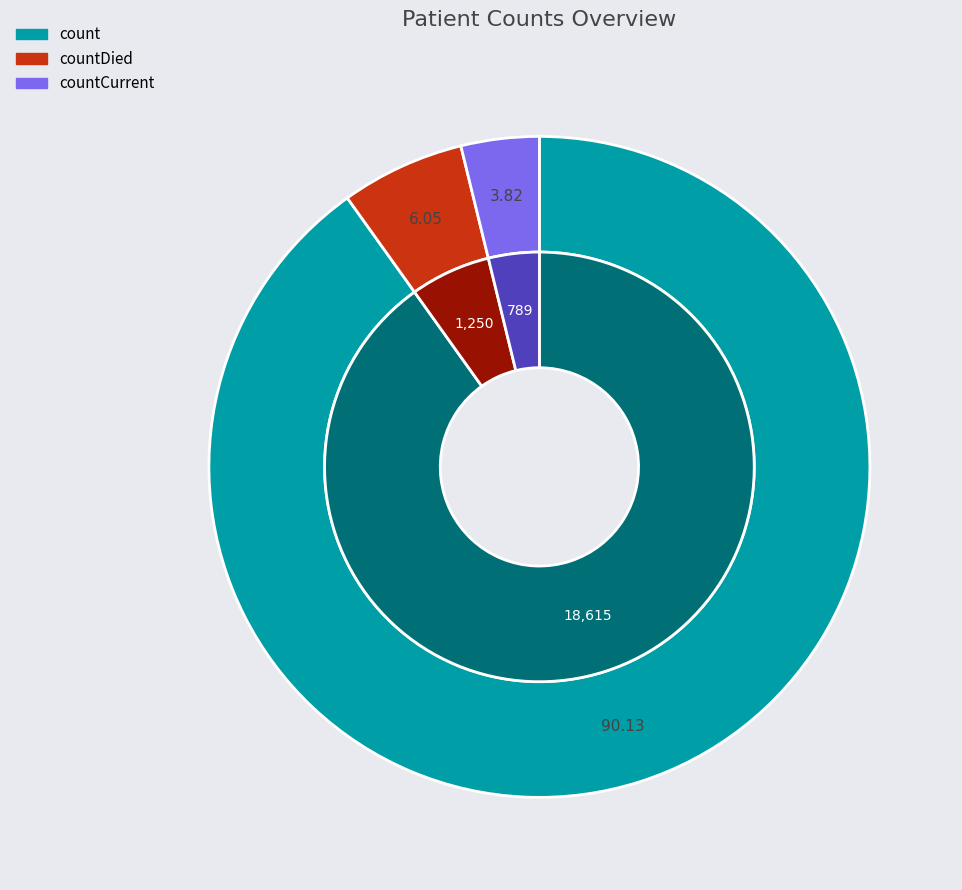

To the nearest percent, what is the average slice percentage?

33%